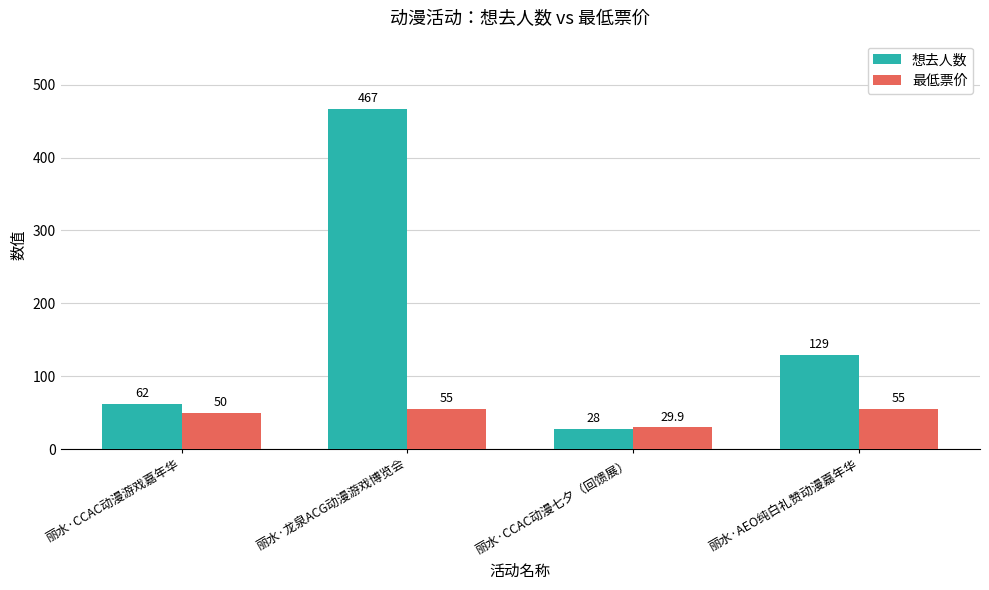

How many distinct data groups are displayed?

2